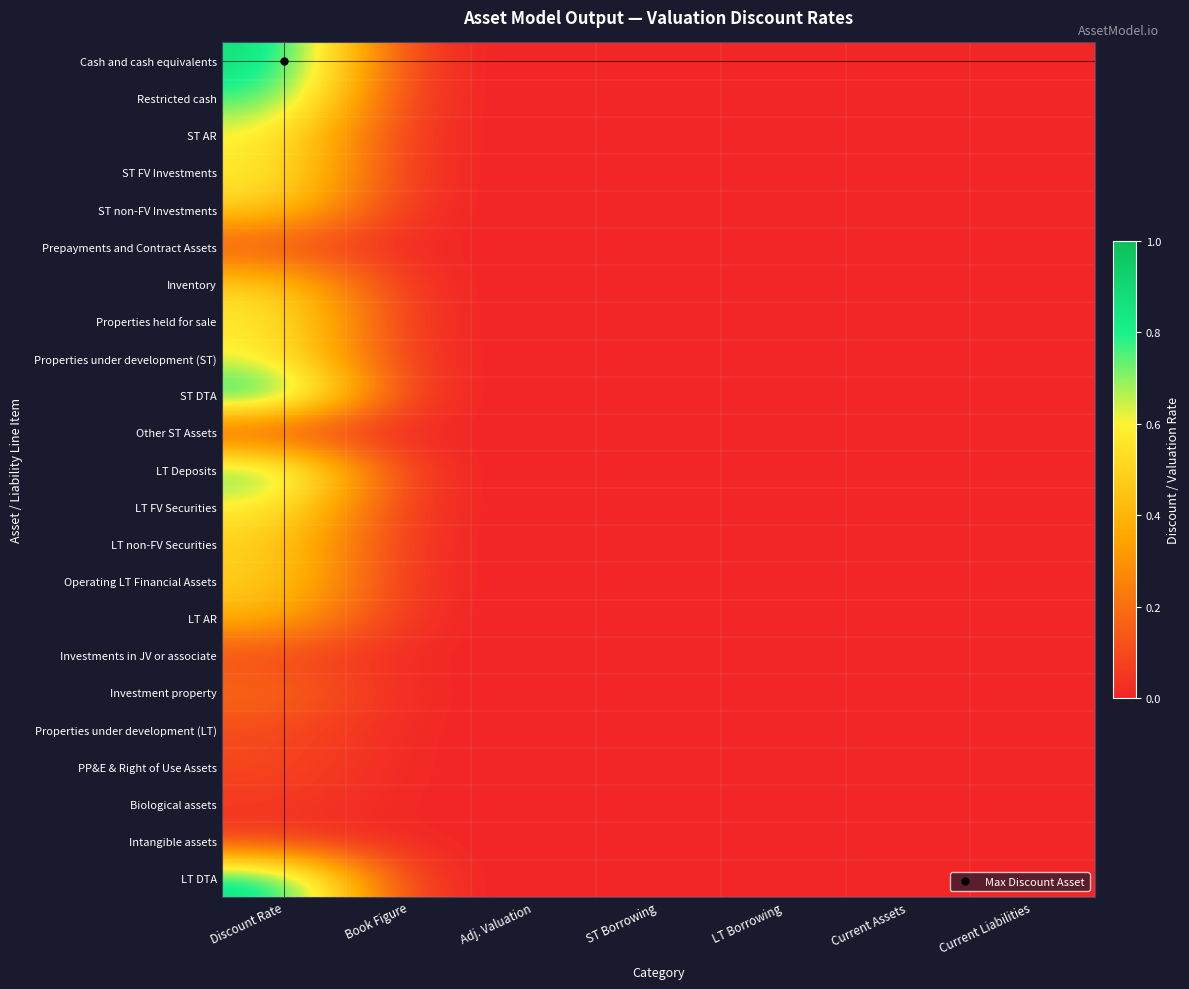

Which has a higher value, Discount Rate or Current Liabilities?

Discount Rate